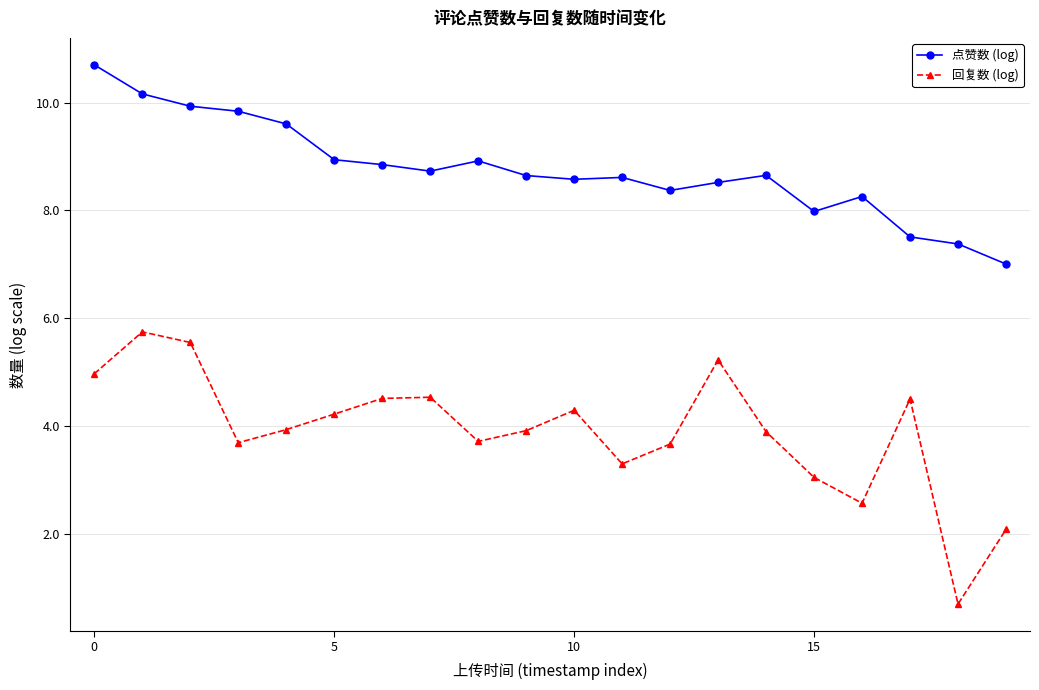

What is the maximum value shown in the chart?

10.7